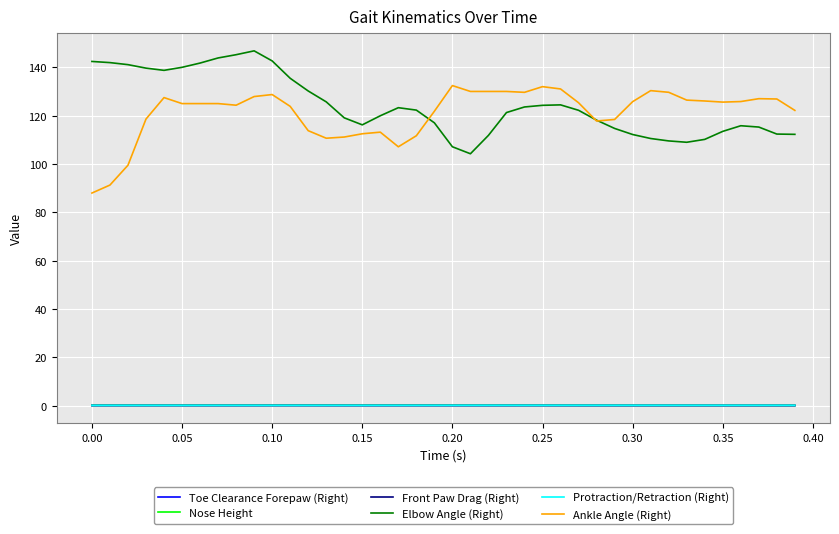

What are all the series names shown in the legend?

Toe Clearance Forepaw (Right), Nose Height, Front Paw Drag (Right), Elbow Angle (Right), Protraction/Retraction (Right), Ankle Angle (Right)